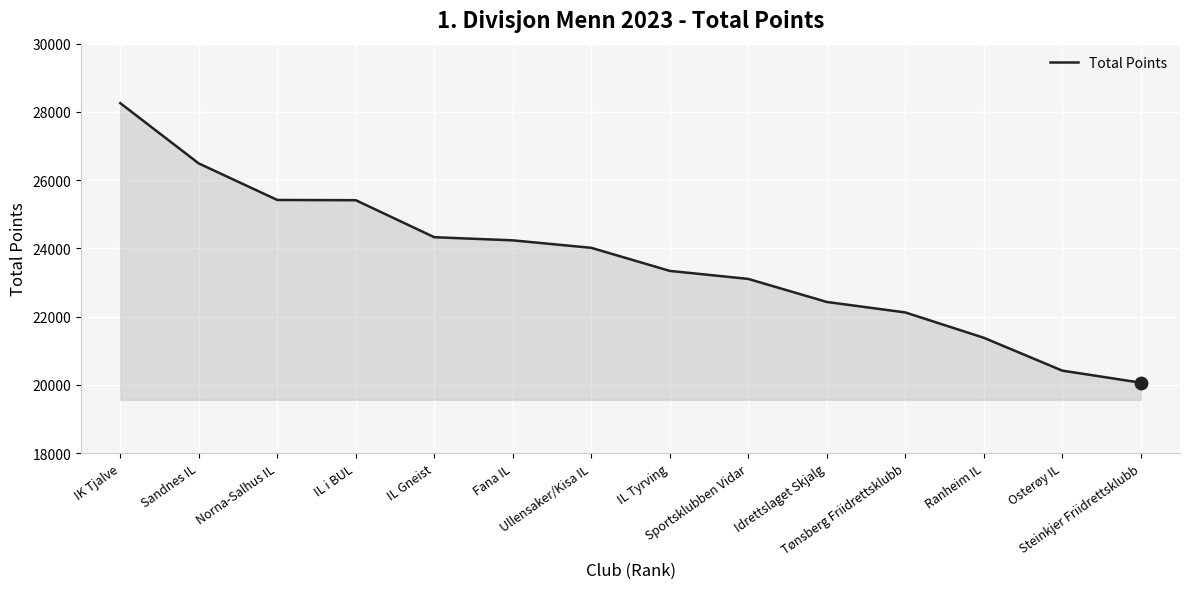

What is the change in value from IL Gneist to Steinkjer Friidrettsklubb?

-4262